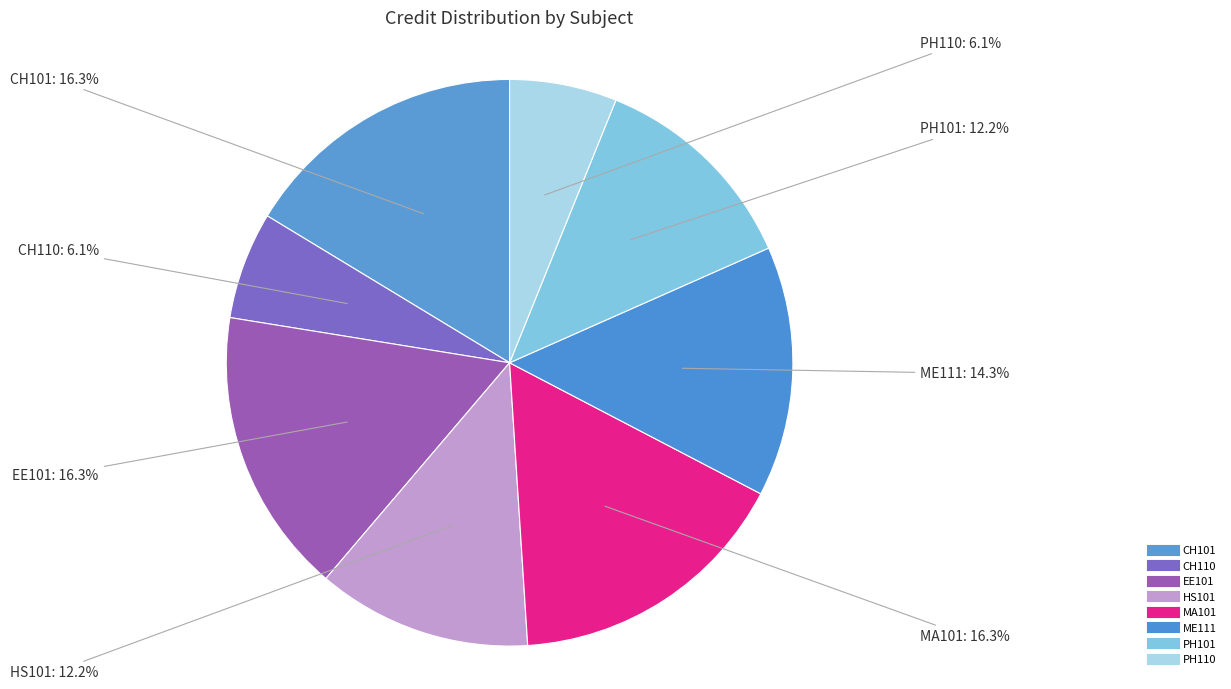

How many segments does this pie chart have?

8